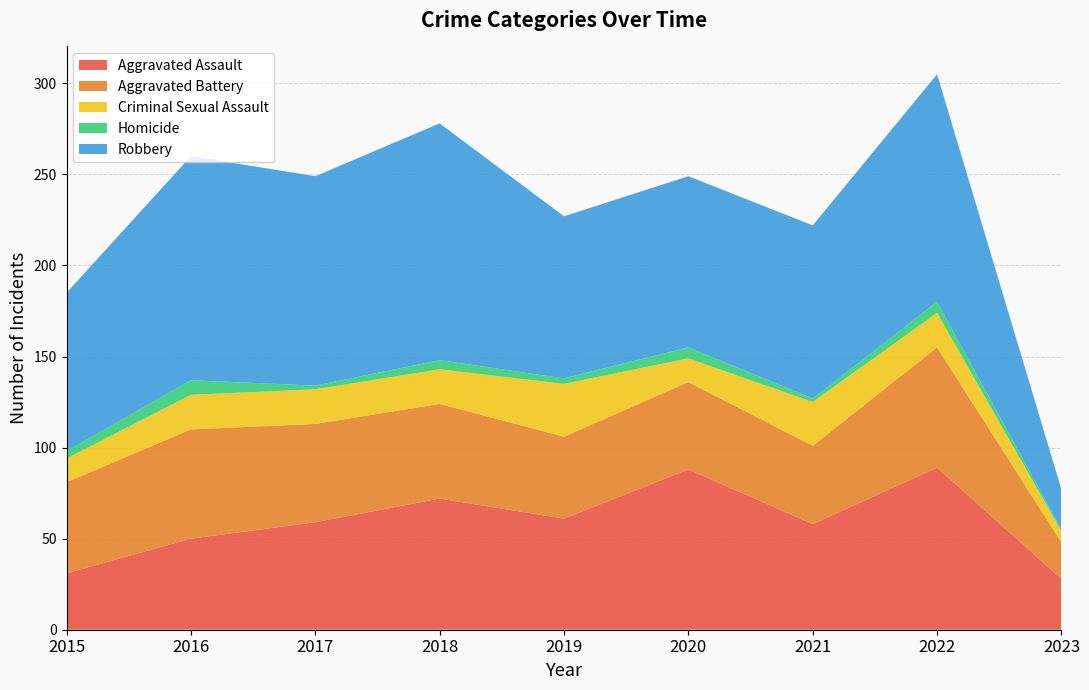

Reading right to left, list all the values displayed in this chart.

Aggravated Assault: 28	89	58	88	61	72	59	50	31
Aggravated Battery: 20	66	43	48	45	52	54	60	50
Criminal Sexual Assault: 6	19	24	13	29	19	19	19	13
Homicide: 1	6	2	6	3	5	2	8	4
Robbery: 22	125	95	94	89	130	115	123	87